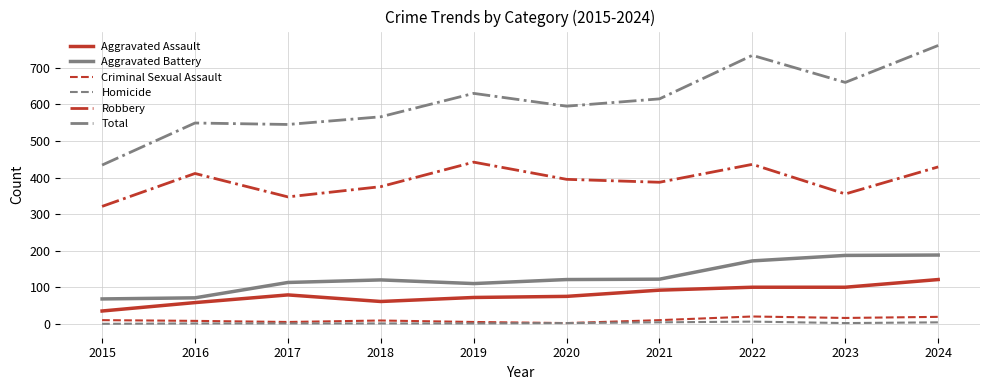

What are all the series names shown in the legend?

Aggravated Assault, Aggravated Battery, Criminal Sexual Assault, Homicide, Robbery, Total